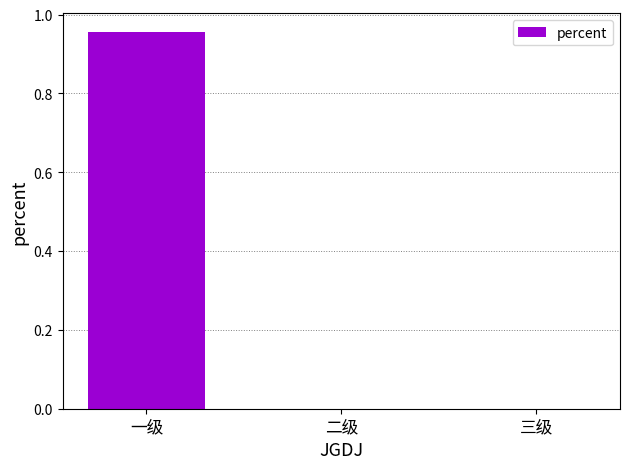

At which category does the chart reach its peak across all series?

一级